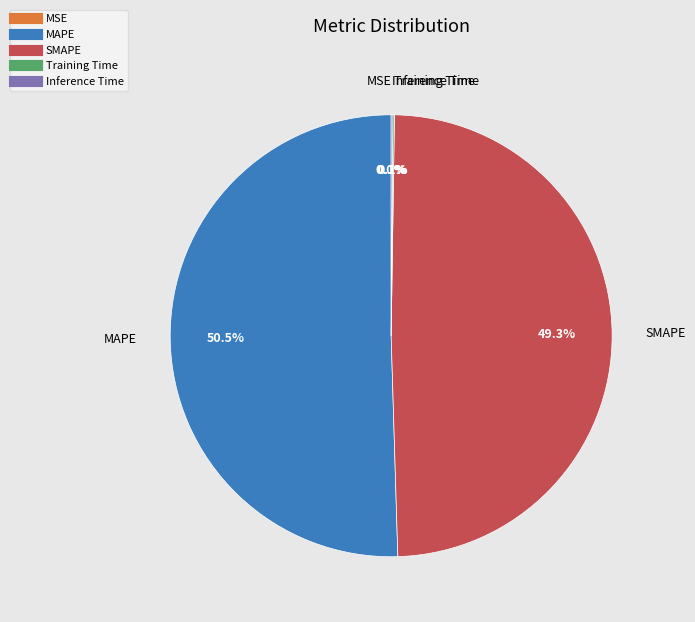

Which slice represents more than half of the pie?

MAPE